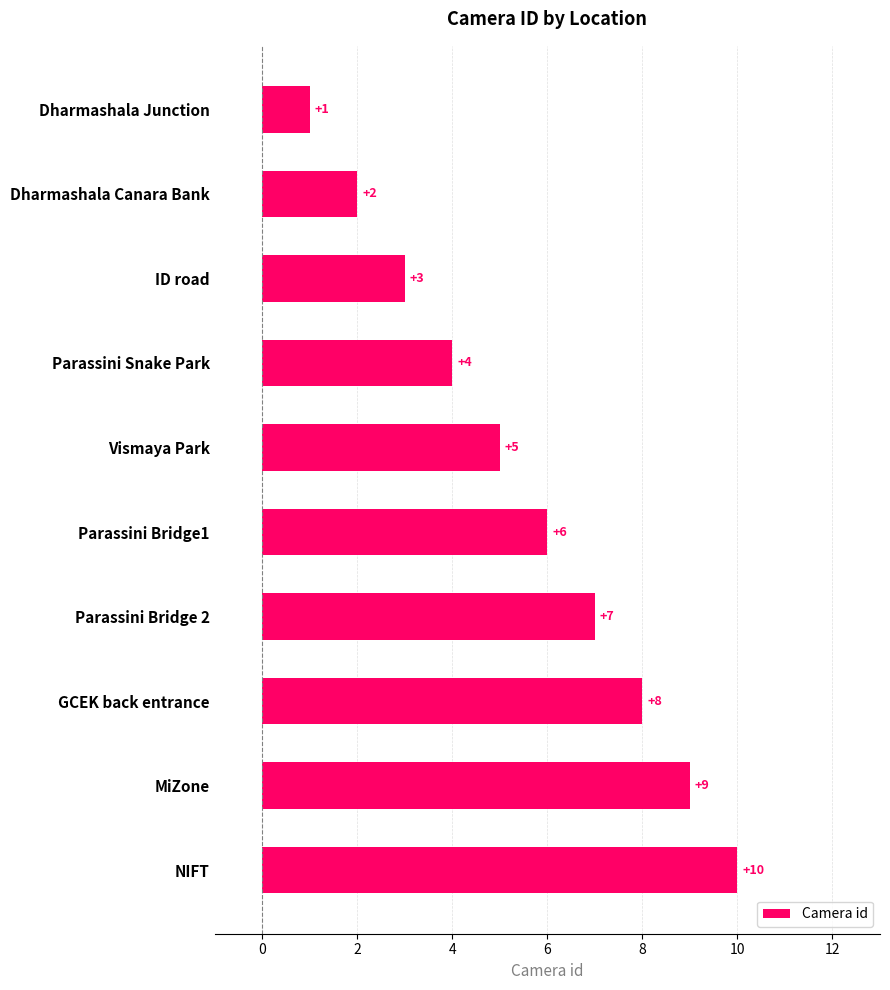

Does the chart contain stacked bars?

No